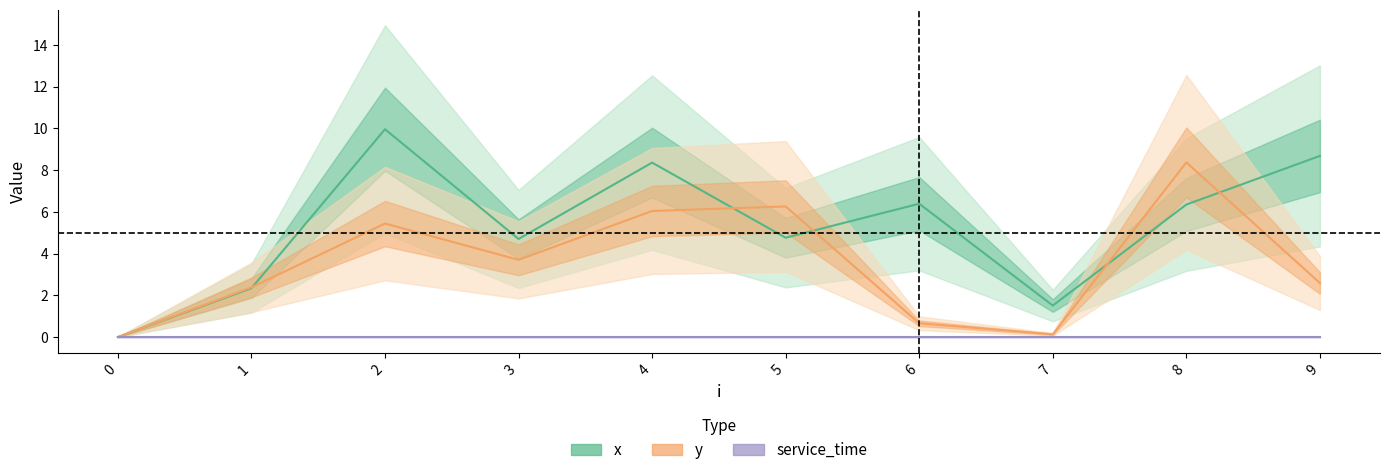

The y series shows 8.4 at 8. True or false?

True